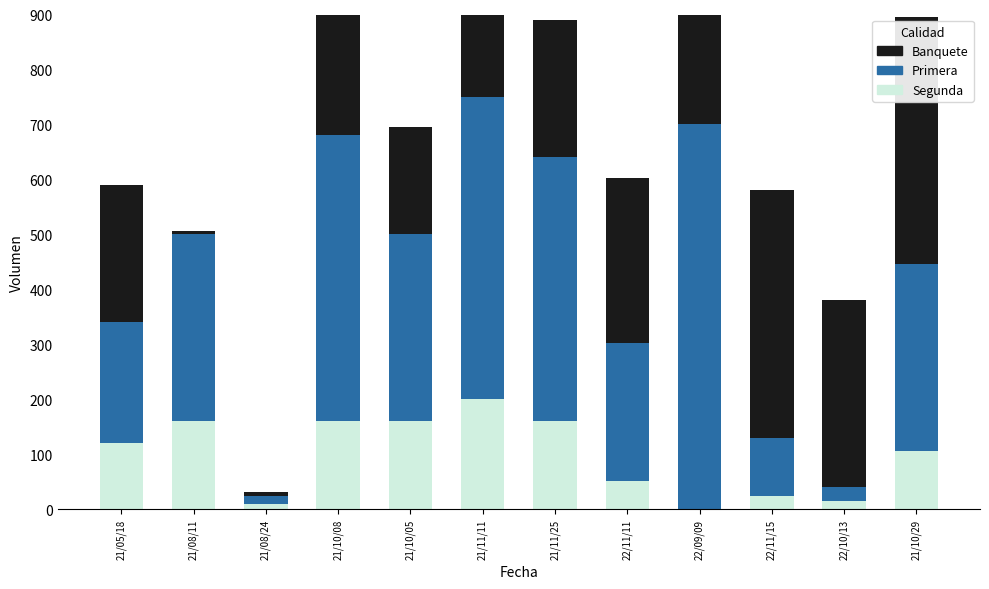

List the labels in order of Banquete value, largest first.

22/11/15, 21/10/29, 21/11/11, 22/09/09, 22/10/13, 22/11/11, 21/05/18, 21/10/08, 21/11/25, 21/10/05, 21/08/11, 21/08/24